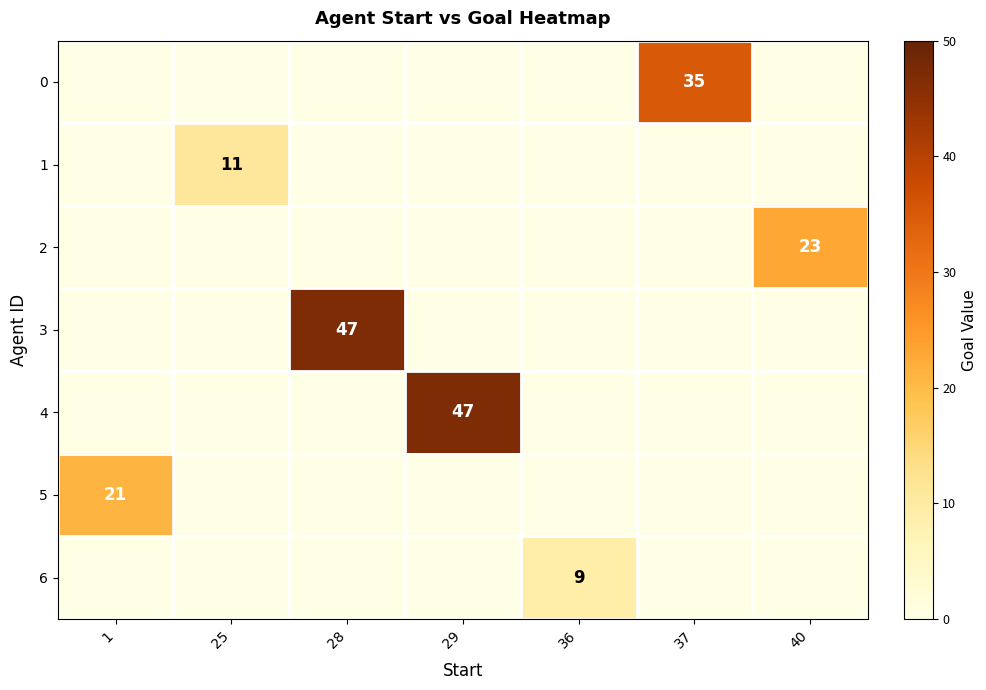

What is the sum of all 4 values?

47